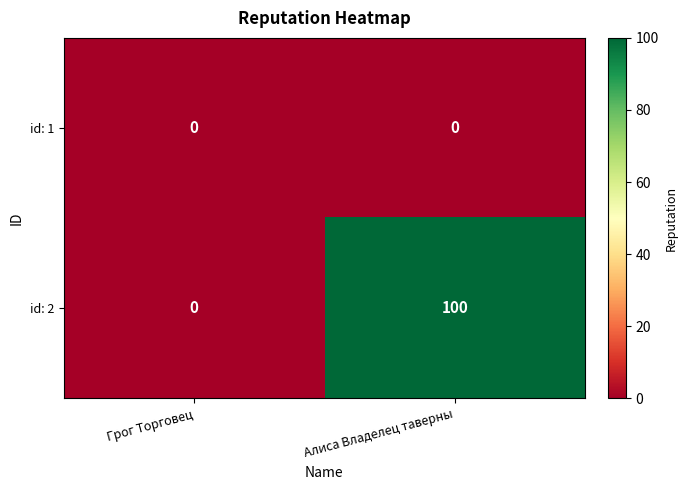

List the series in order of their peak value, lowest first.

id: 1, id: 2